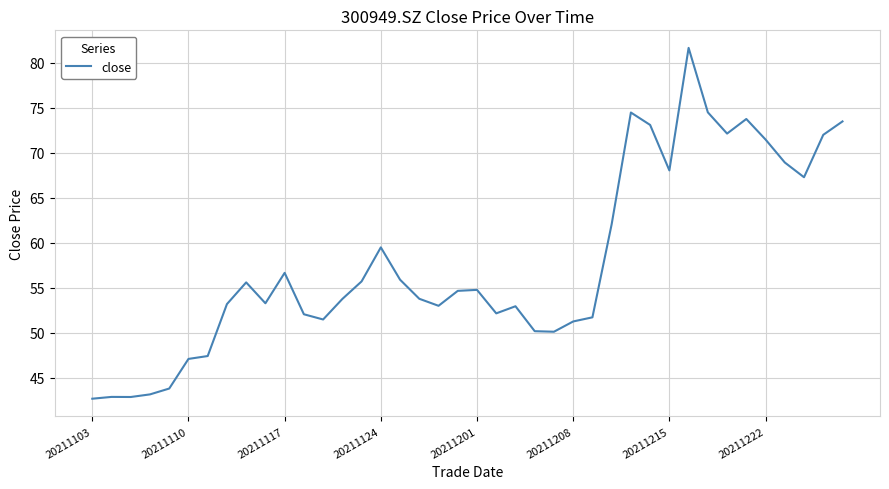

What is the difference between the maximum and minimum values?

39.0